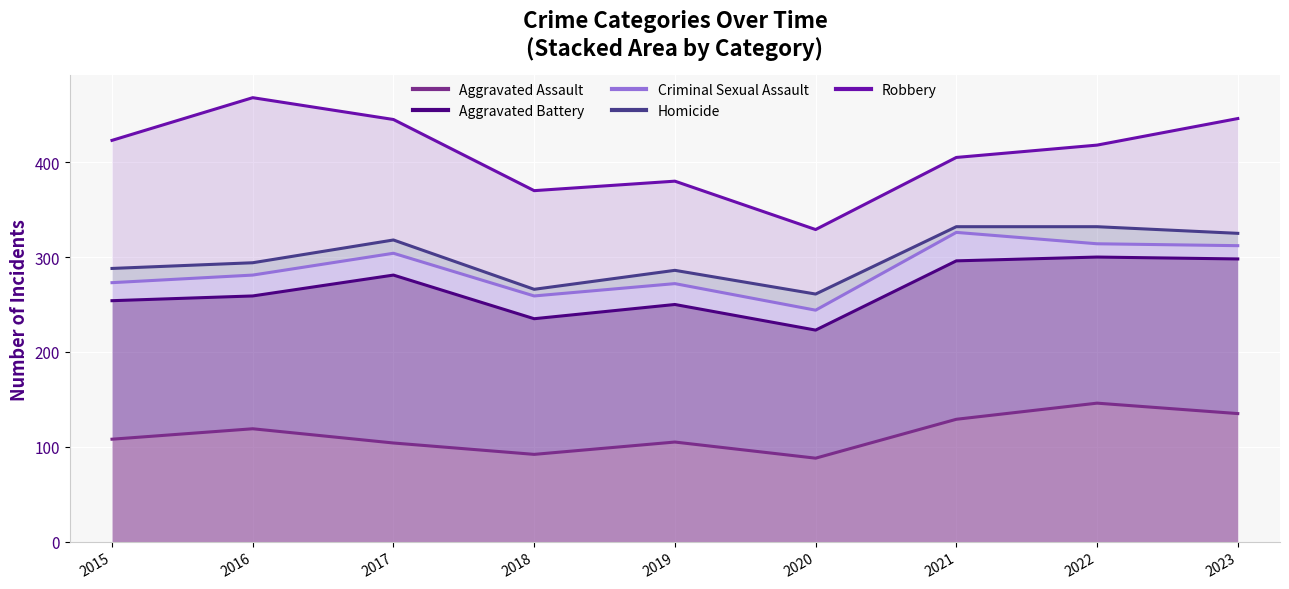

What is the sum of the Aggravated Assault values at 2018 and 2023?

227